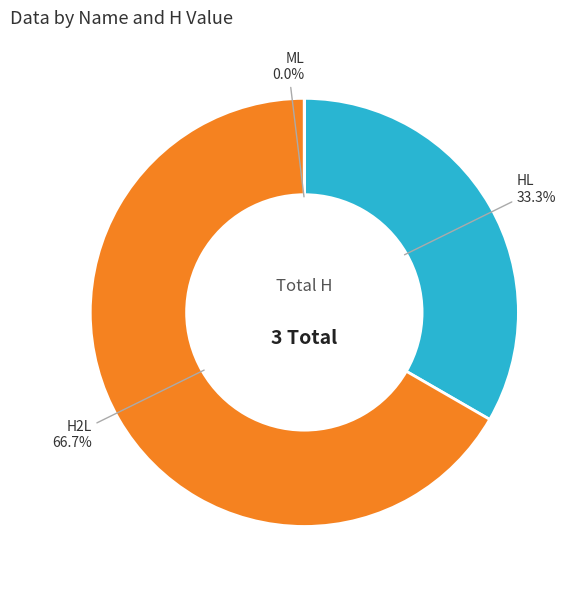

To the nearest percent, what is the average slice percentage?

33%